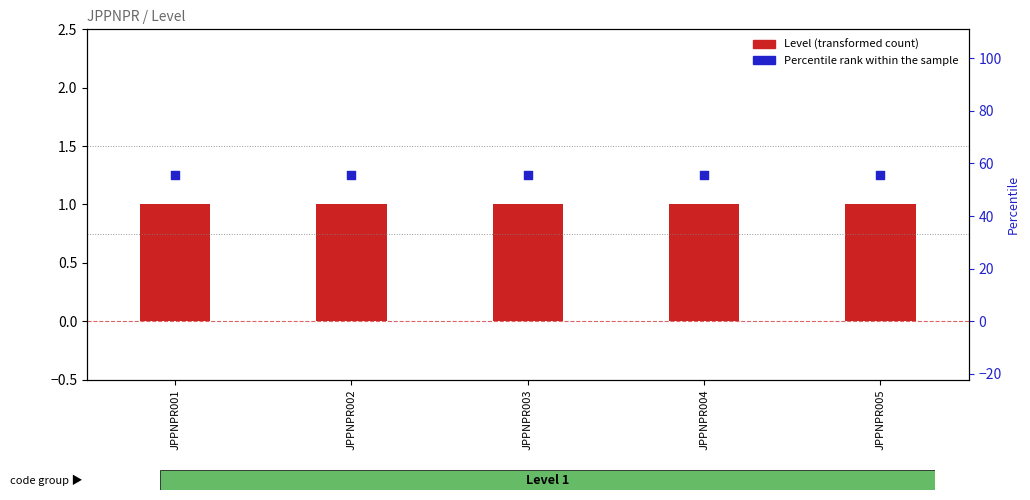

What is the total value across all series at JPPNPR001?

2.2